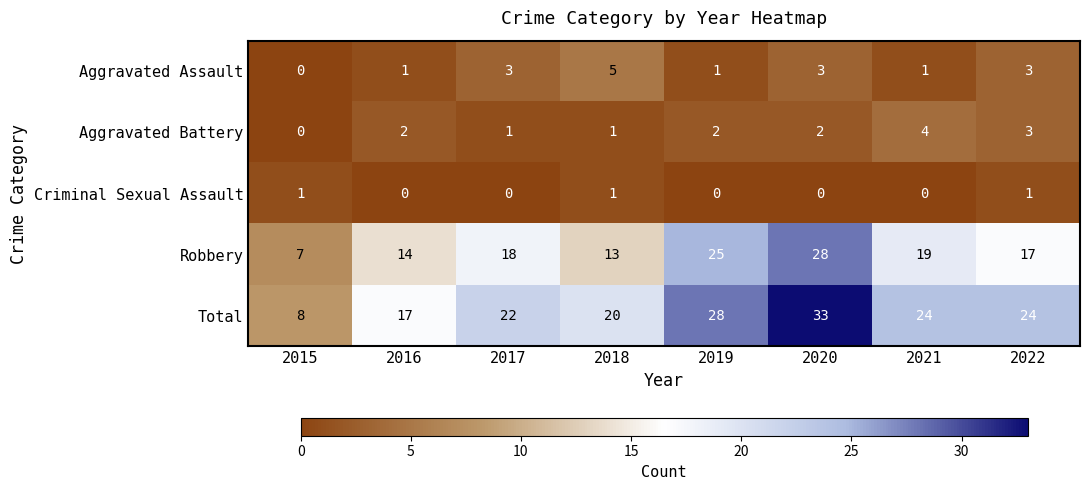

At which label does Aggravated Battery reach its peak?

2021